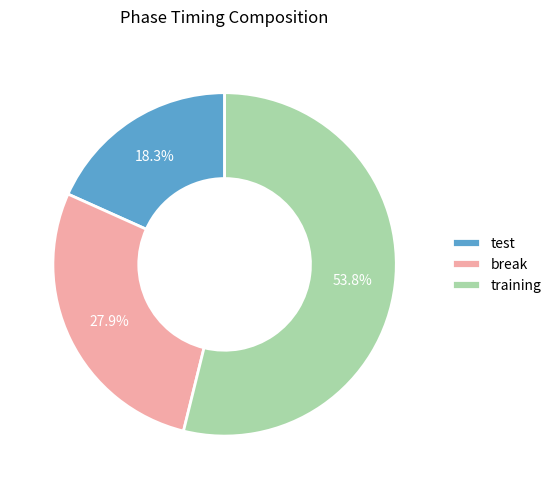

How much of the chart is everything except training?

46.2%